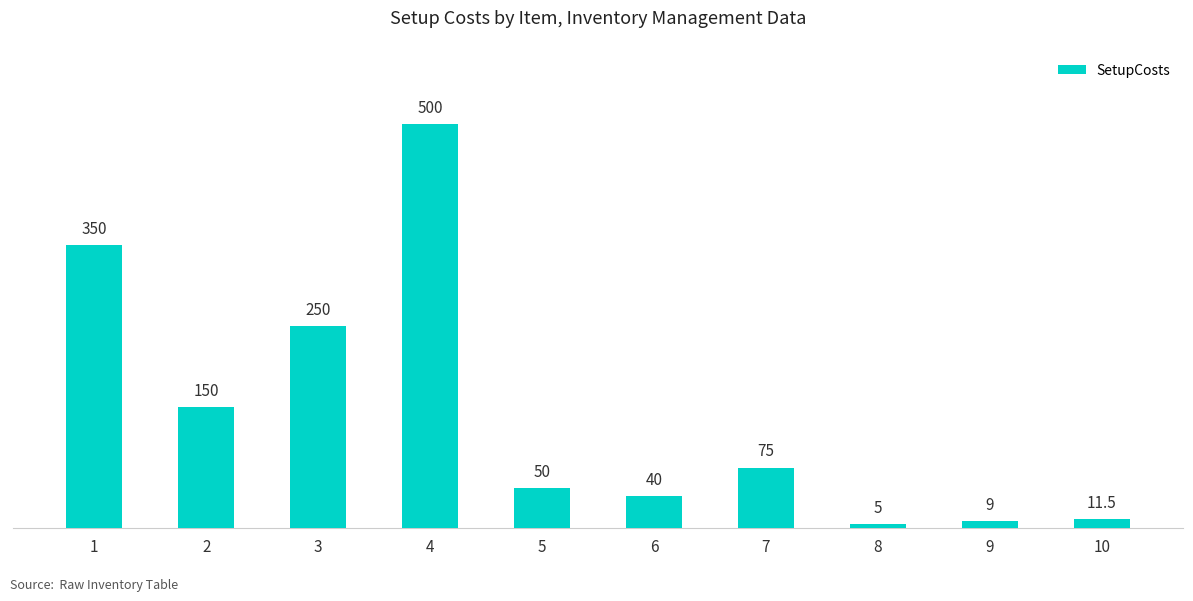

Which has a higher value, 4 or 10?

4